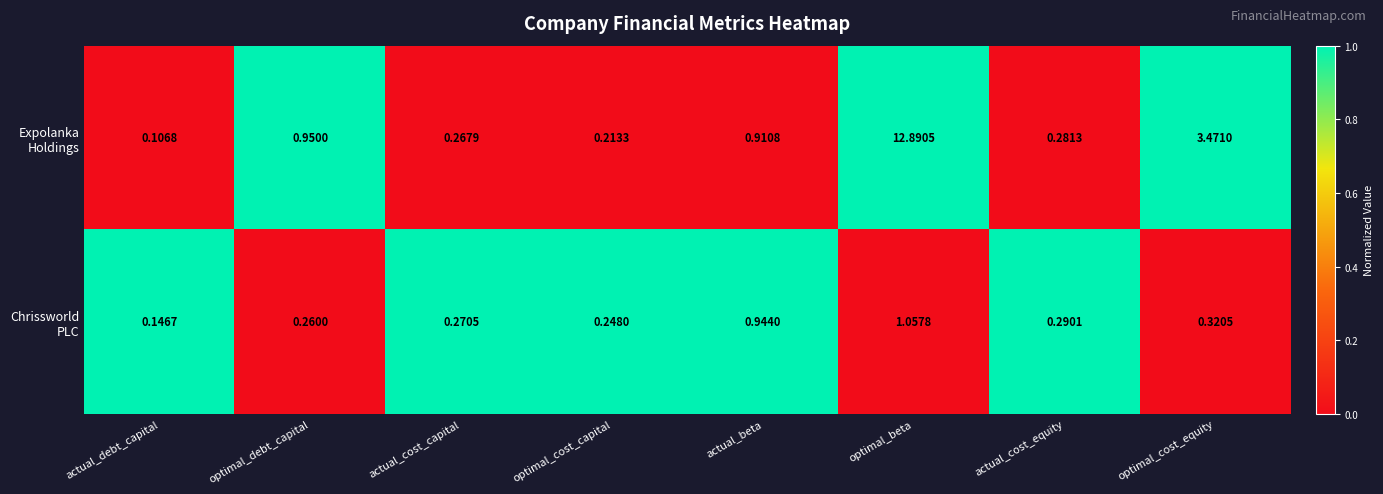

At which category is the sum across all series the highest?

optimal_beta